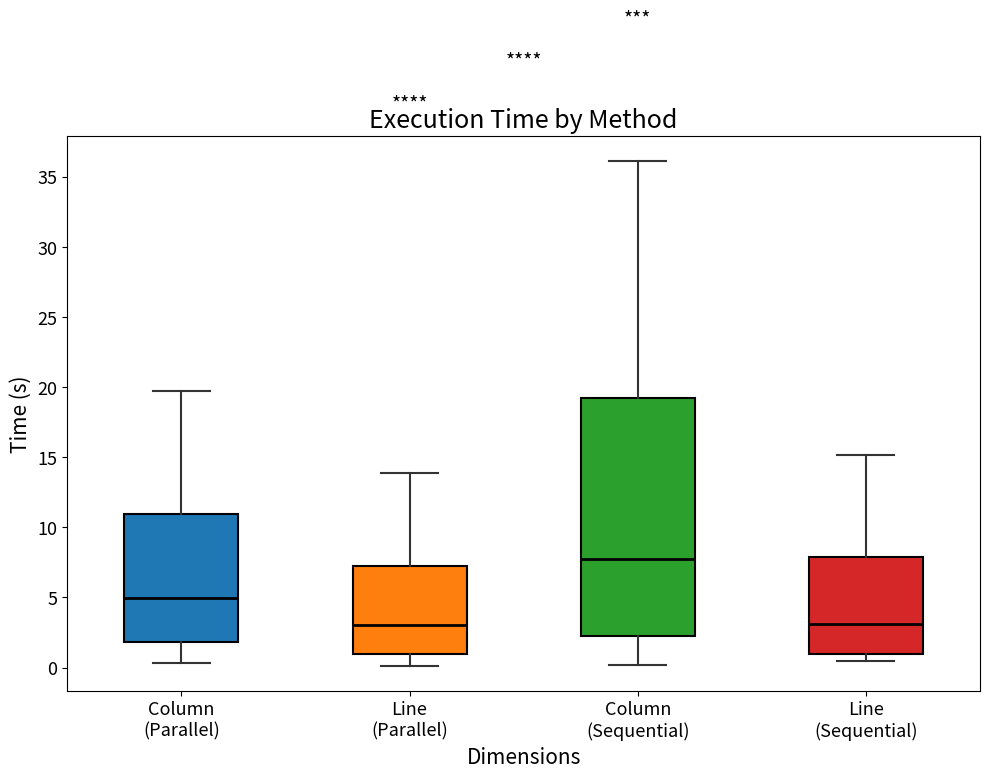

Which box is the tallest, from its lower edge to its upper edge?

Column (Sequential)